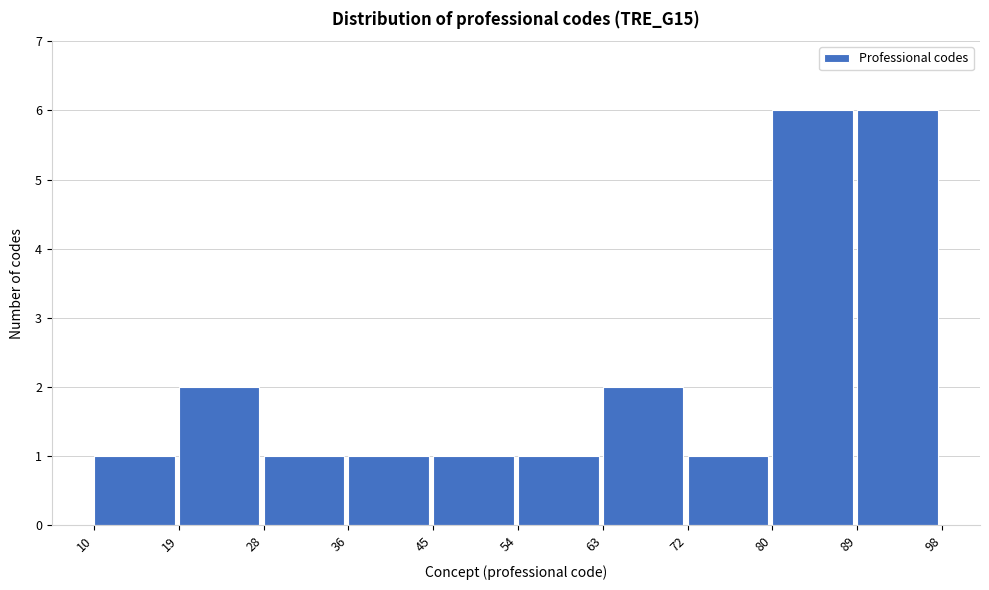

Reading left to right, list every bar in this chart as the range it spans on the x-axis followed by its height. The values are not printed on the chart, so give them approximately, as read against the axis.

10 to 19: 1
19 to 28: 2
28 to 36: 1
36 to 45: 1
45 to 54: 1
54 to 63: 1
63 to 72: 2
72 to 80: 1
80 to 89: 6
89 to 98: 6